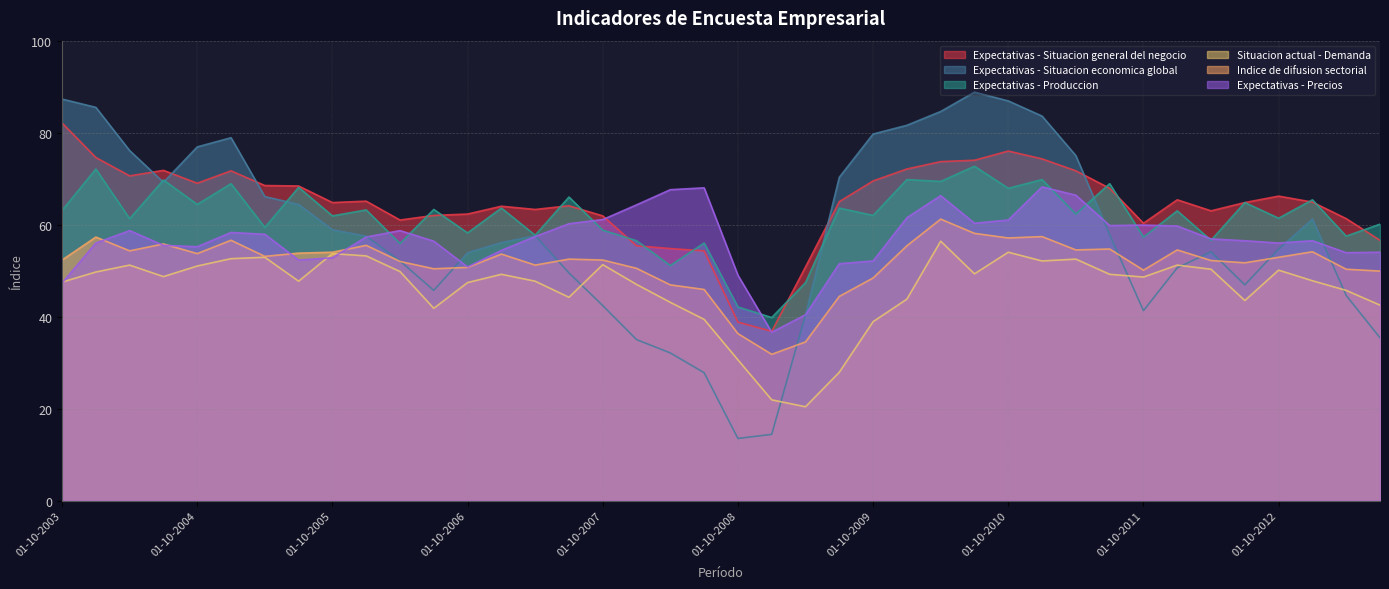

True or false: Expectativas - Situacion general del negocio and Expectativas - Produccion intersect in this chart.

True